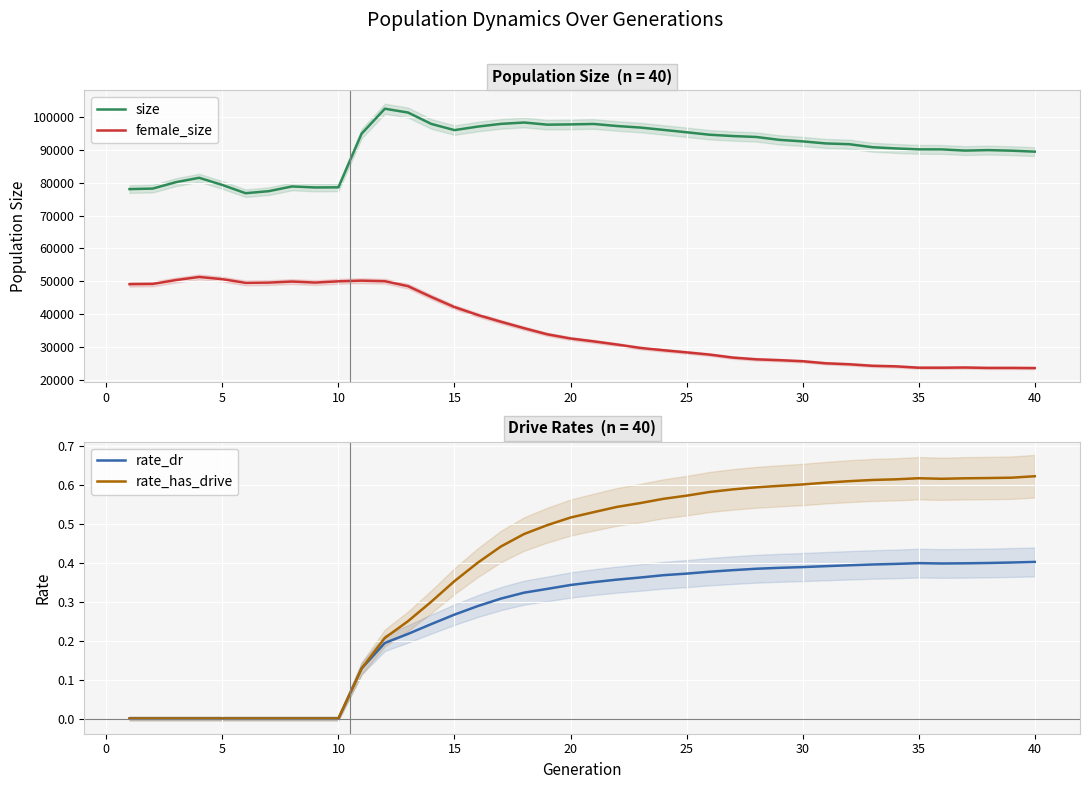

True or false: rate_dr and female_size cross at least once.

False